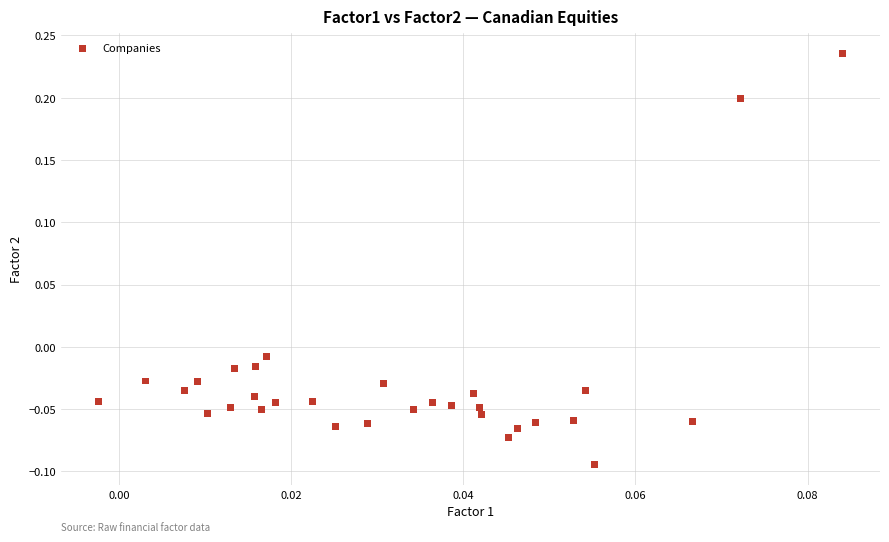

What is the range of Y values (max minus min)?

0.3